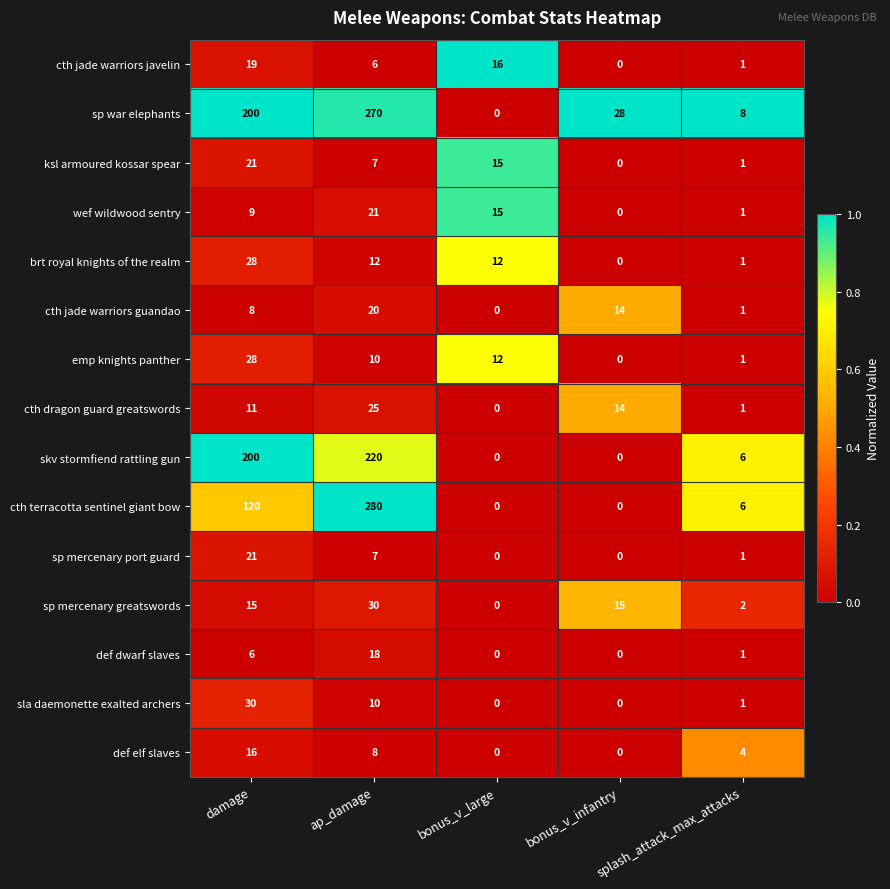

What is the average value of the ksl armoured kossar spear series?

9